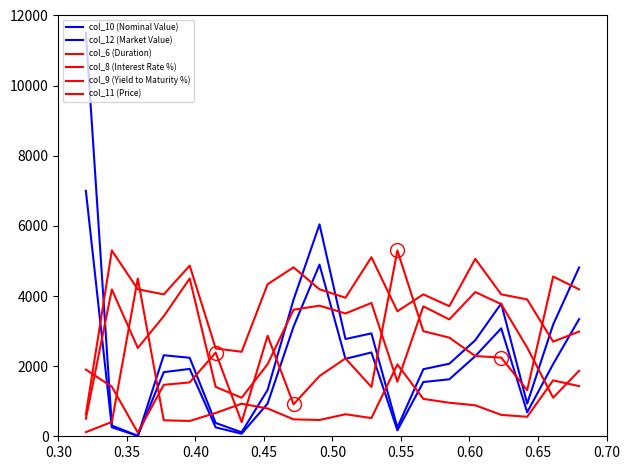

What is the difference between the maximum and minimum values in the col_12 (Market Value) series?

6989.3